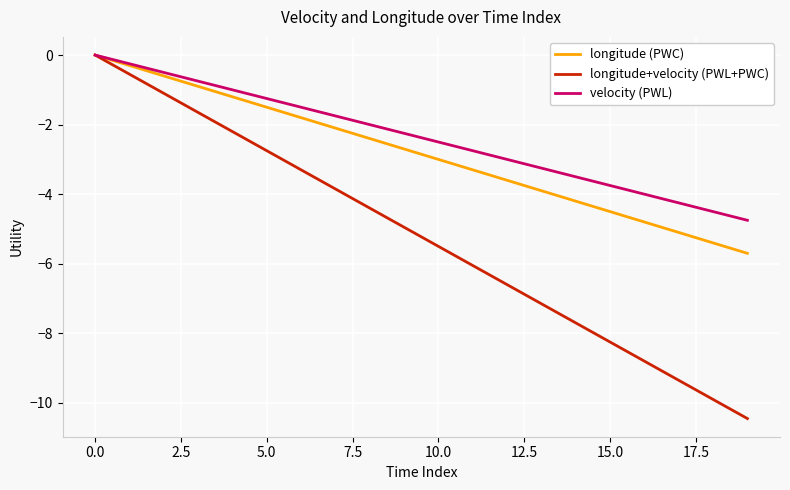

List the series in order of their overall mean, lowest first.

longitude+velocity (PWL+PWC), longitude (PWC), velocity (PWL)